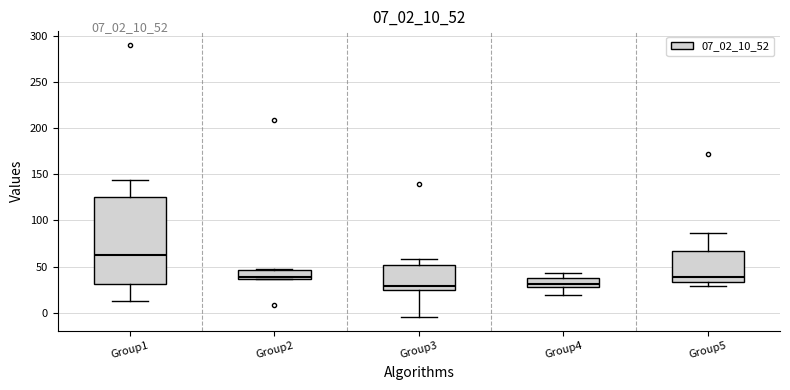

Reading left to right, transcribe this box plot: for each box, give where its median line is, the range the box spans, and where its two whiskers end, as read against the y-axis. The values are not printed on the chart, so give them approximately, as read against the axis.

Group1: median 65, box 30 to 125, whiskers 15 to 145
Group2: median 40, box 35 to 45, whiskers 35 to 50
Group3: median 30, box 25 to 50, whiskers -5 to 60
Group4: median 30 (just above the box's lower edge), box 30 to 40, whiskers 20 to 45
Group5: median 40, box 35 to 65, whiskers 30 to 85